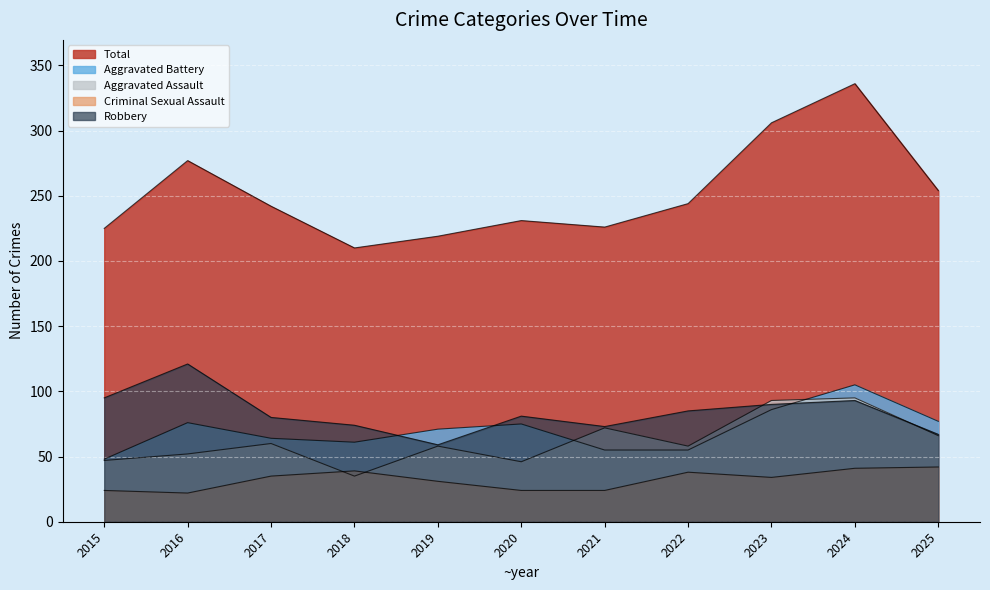

What is the difference between the highest and lowest values at 2022?

206